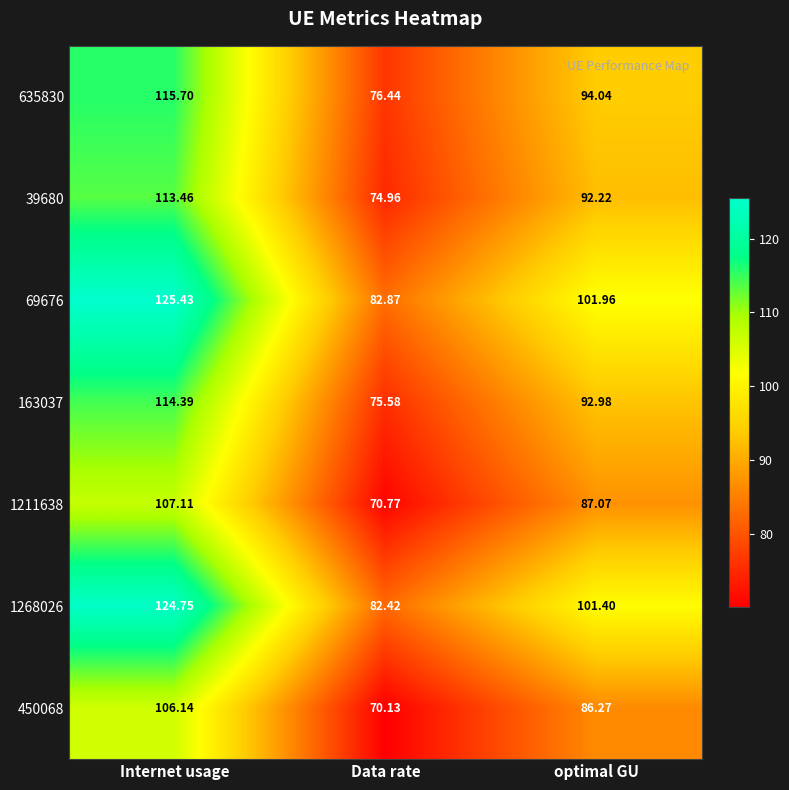

What is the spread (max minus min) of values at Data rate?

12.7